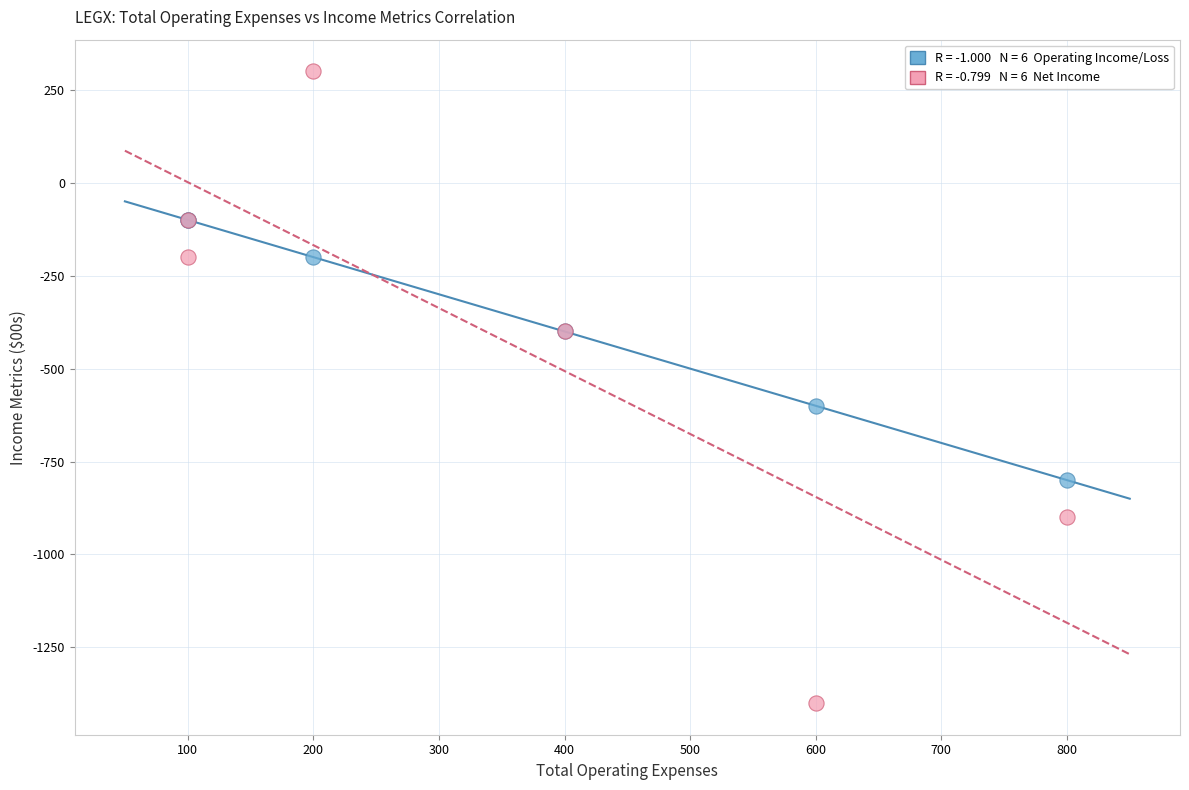

Across all series, what Y value is closest to -550?

-600